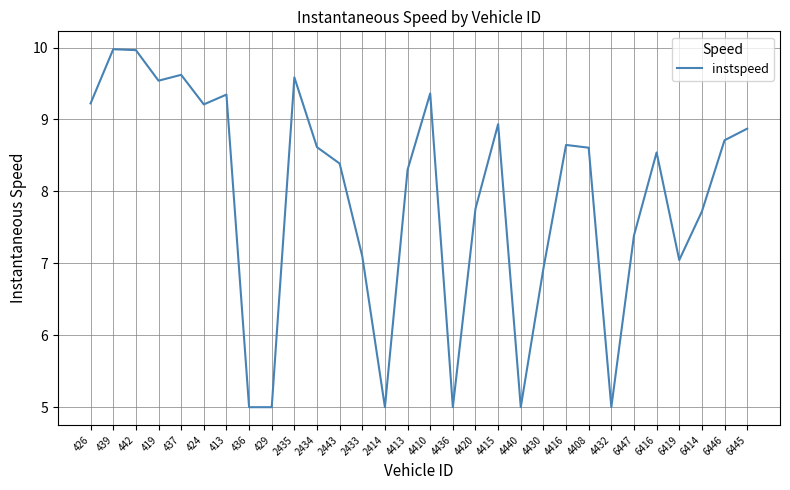

What is the smallest value displayed?

5.0